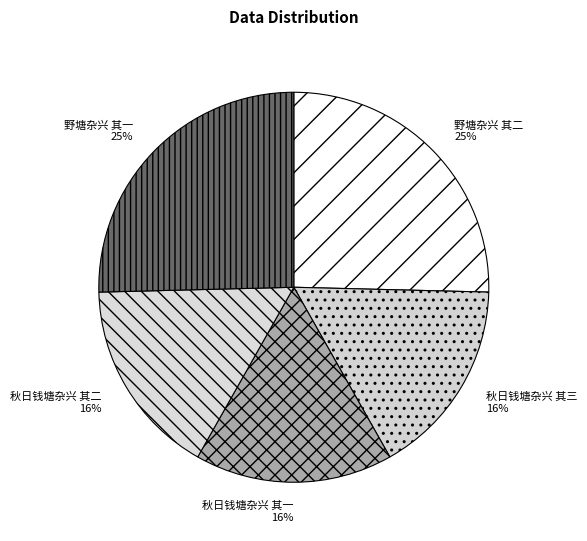

Is 野塘杂兴 其二 the majority of the pie?

No